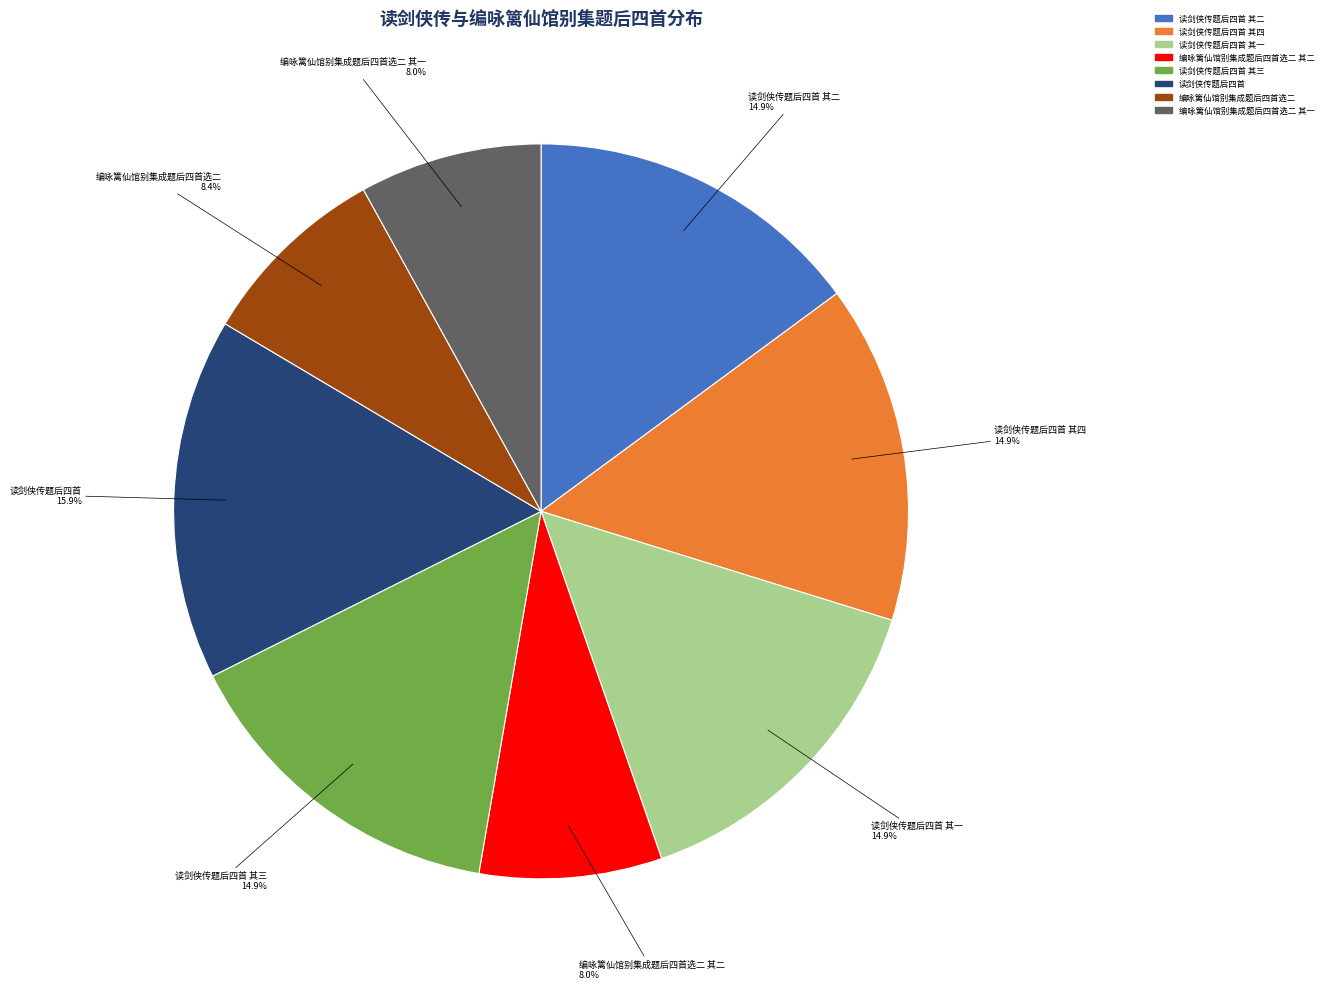

Is there a majority slice in this chart?

No